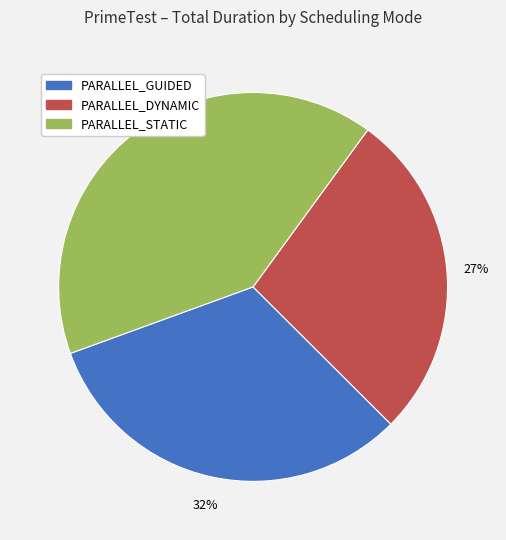

To the nearest percent, what is the average slice percentage?

33%